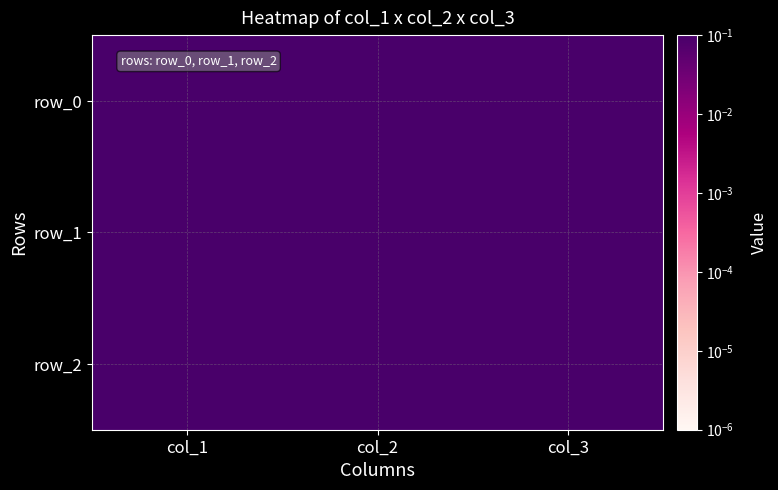

Which series has the widest spread of values?

row_2